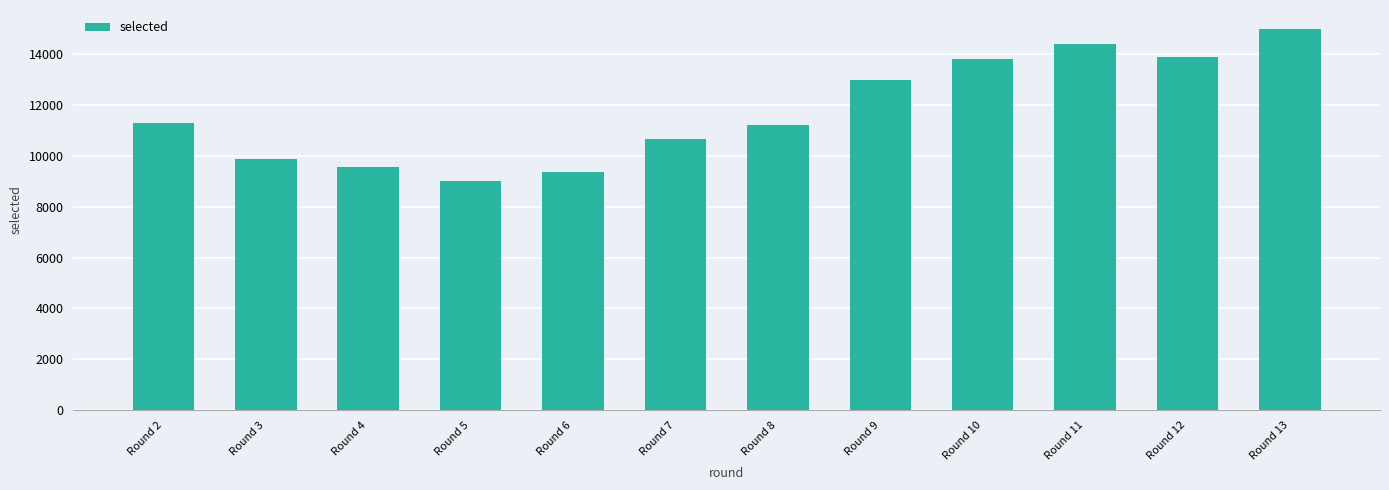

Is it true that the value at Round 13 is 14992?

True